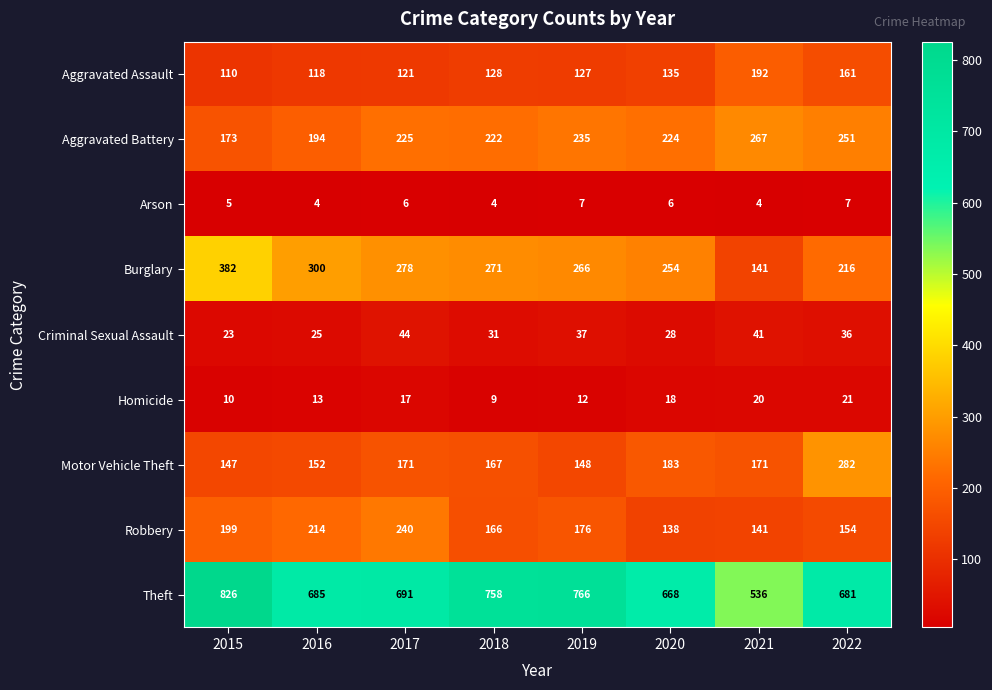

Which series has the widest spread of values?

Theft